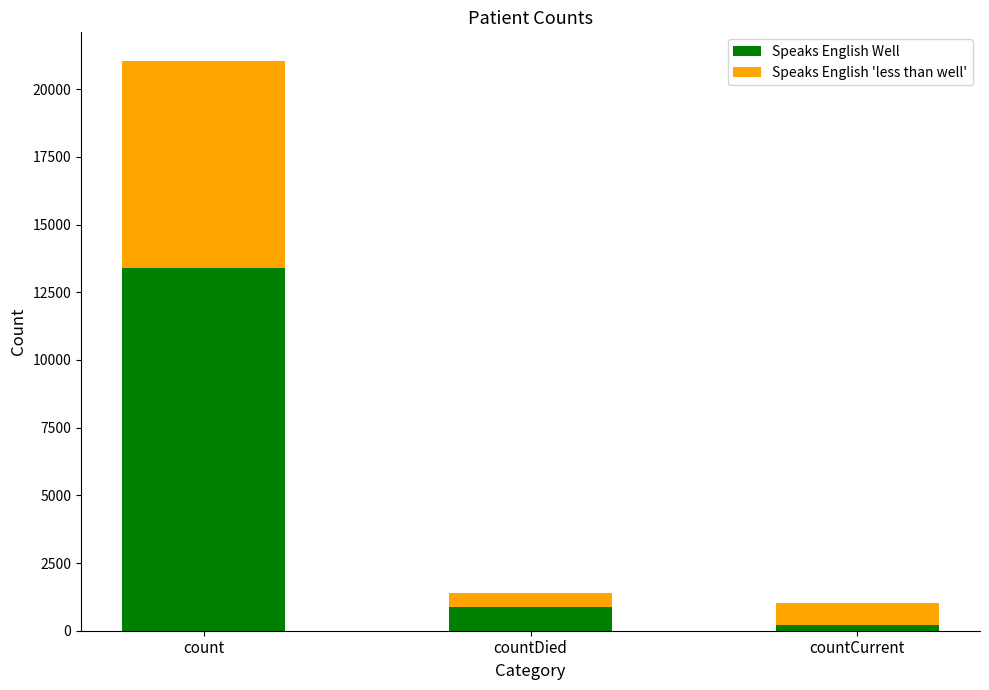

Which category has the highest value in the Speaks English Well series?

count